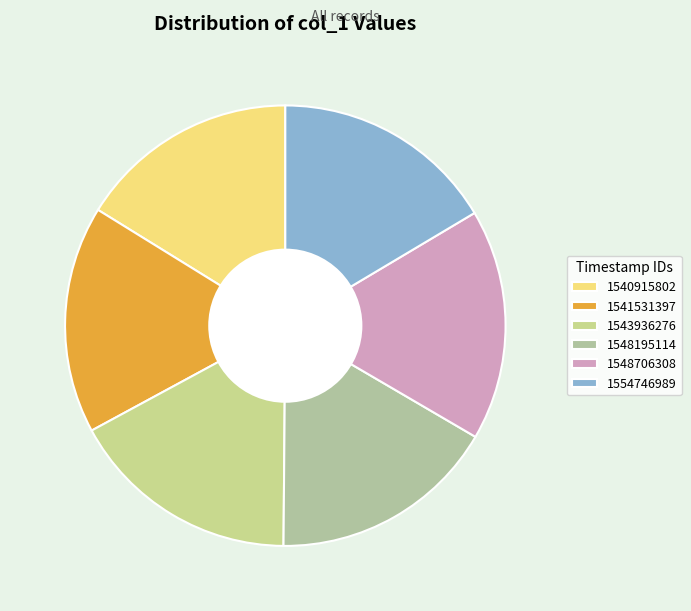

The 1540915802 slice represents 16% of the pie. True or false?

True